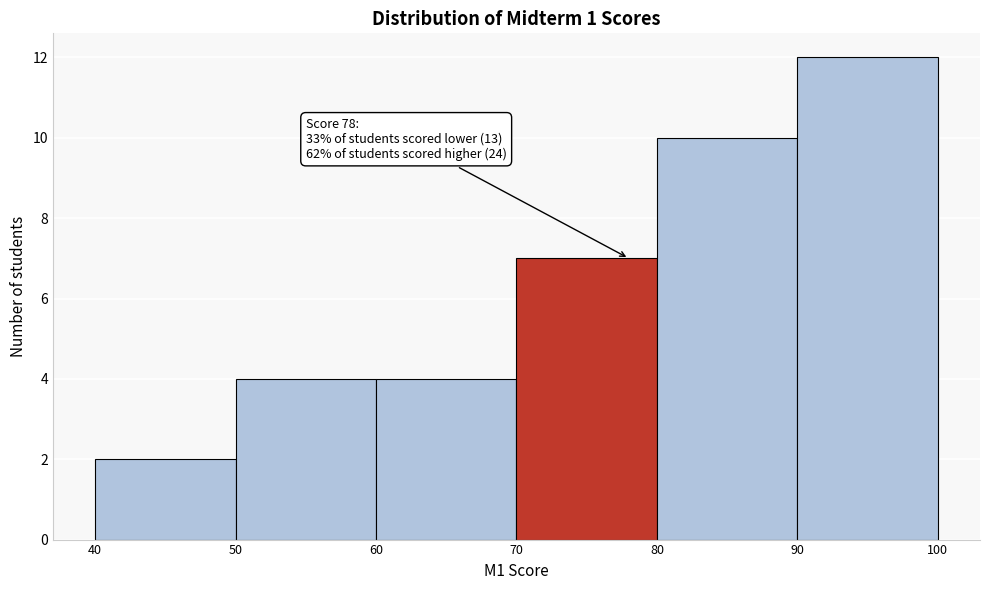

Which range on the x-axis has the tallest bar?

90 to 100